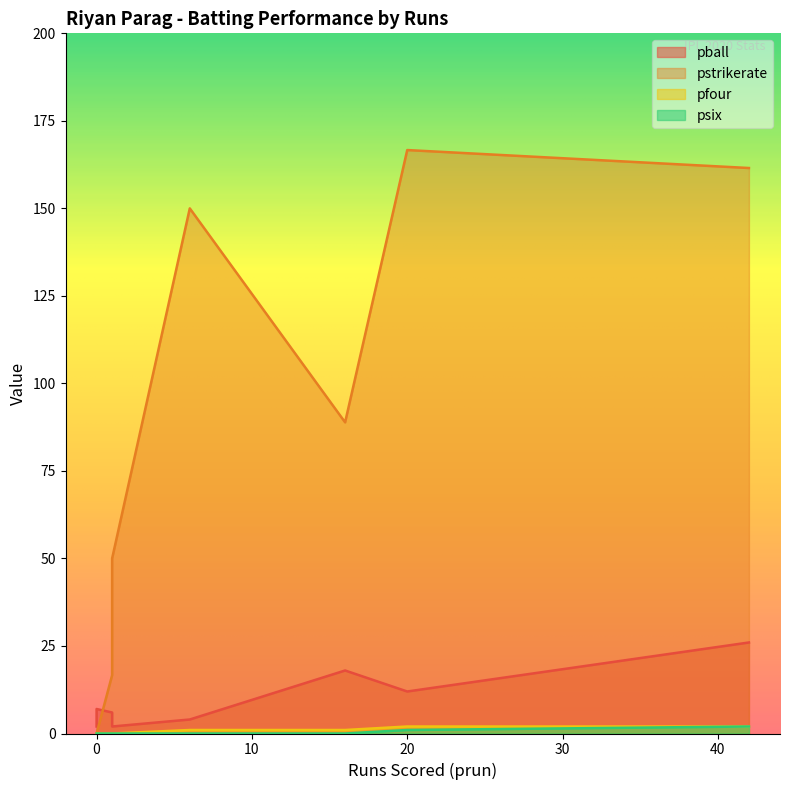

Between 0 and 0, which series saw the biggest shift?

pball